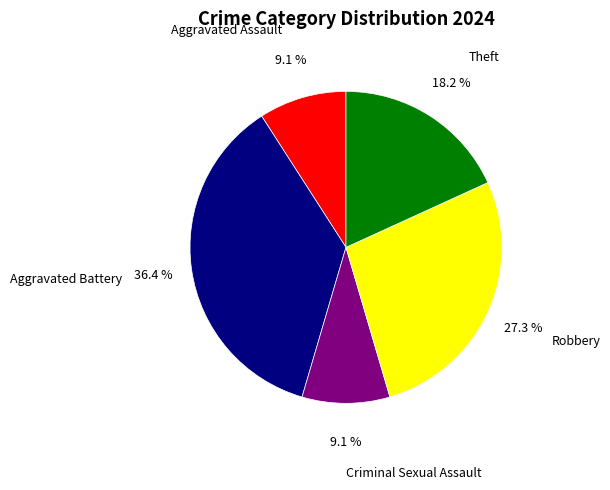

Combined, do Theft and Criminal Sexual Assault account for over 50%?

No